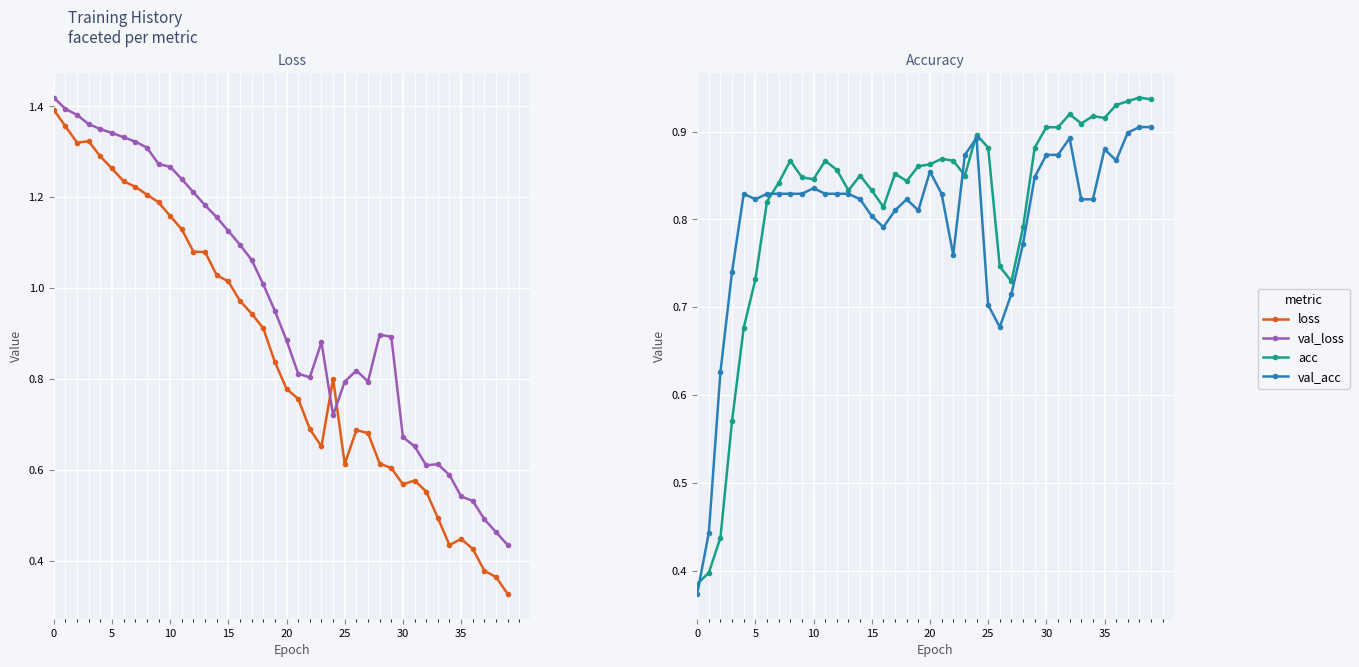

How many times do val_loss and val_acc cross each other?

5